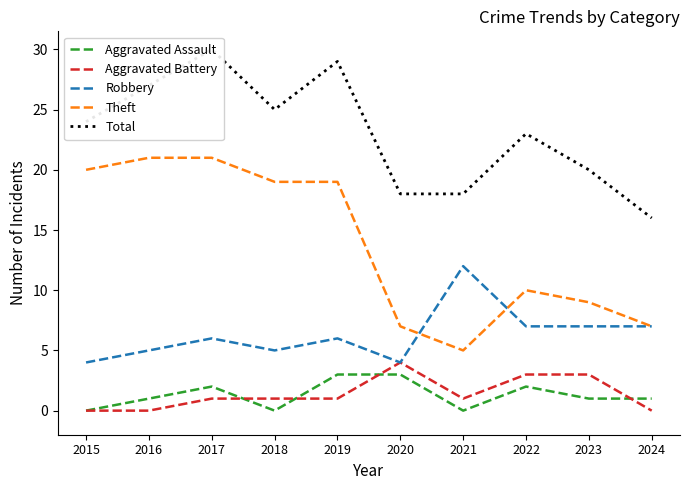

Reading left to right, transcribe all the data shown in this chart.

Aggravated Assault: 2015=0	2016=1	2017=2	2018=0	2019=3	2020=3	2021=0	2022=2	2023=1	2024=1
Aggravated Battery: 2015=0	2016=0	2017=1	2018=1	2019=1	2020=4	2021=1	2022=3	2023=3	2024=0
Robbery: 2015=4	2016=5	2017=6	2018=5	2019=6	2020=4	2021=12	2022=7	2023=7	2024=7
Theft: 2015=20	2016=21	2017=21	2018=19	2019=19	2020=7	2021=5	2022=10	2023=9	2024=7
Total: 2015=24	2016=27	2017=30	2018=25	2019=29	2020=18	2021=18	2022=23	2023=20	2024=16